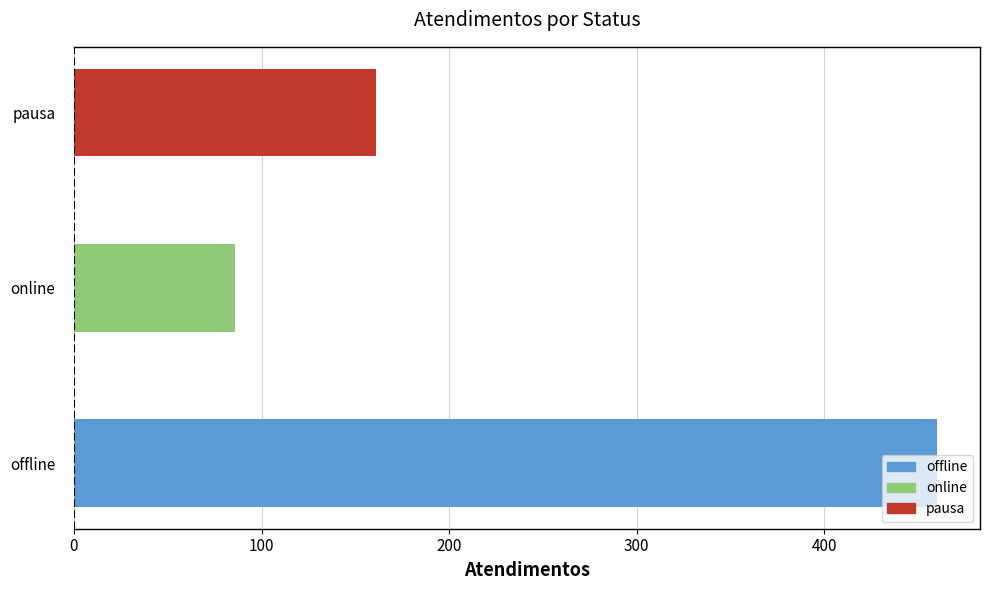

At which category does the chart reach its minimum across all series?

online